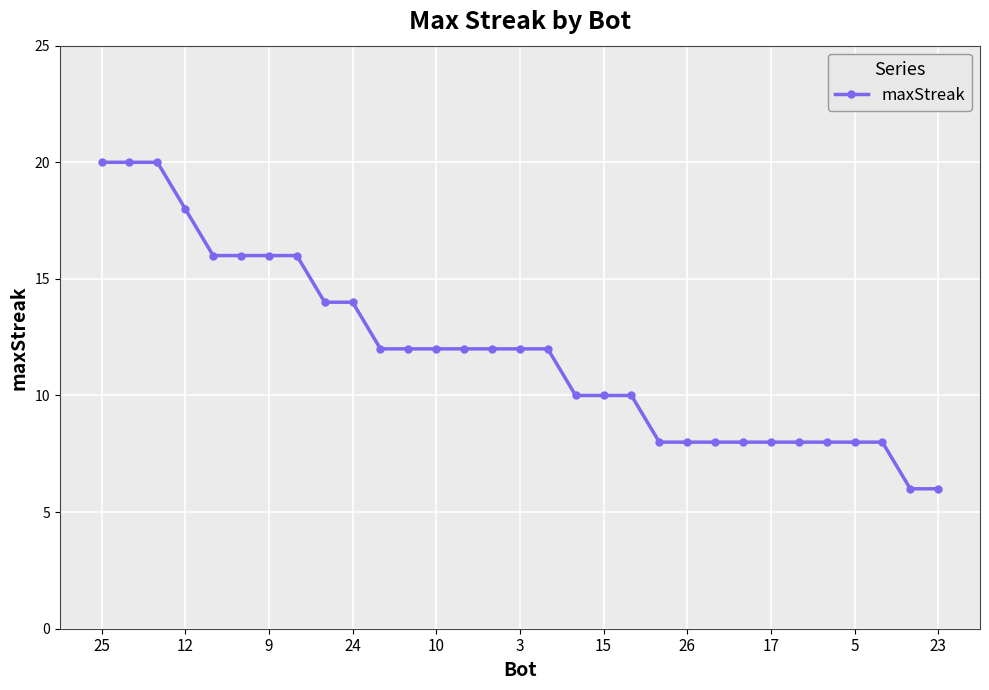

What is the greatest value displayed?

20